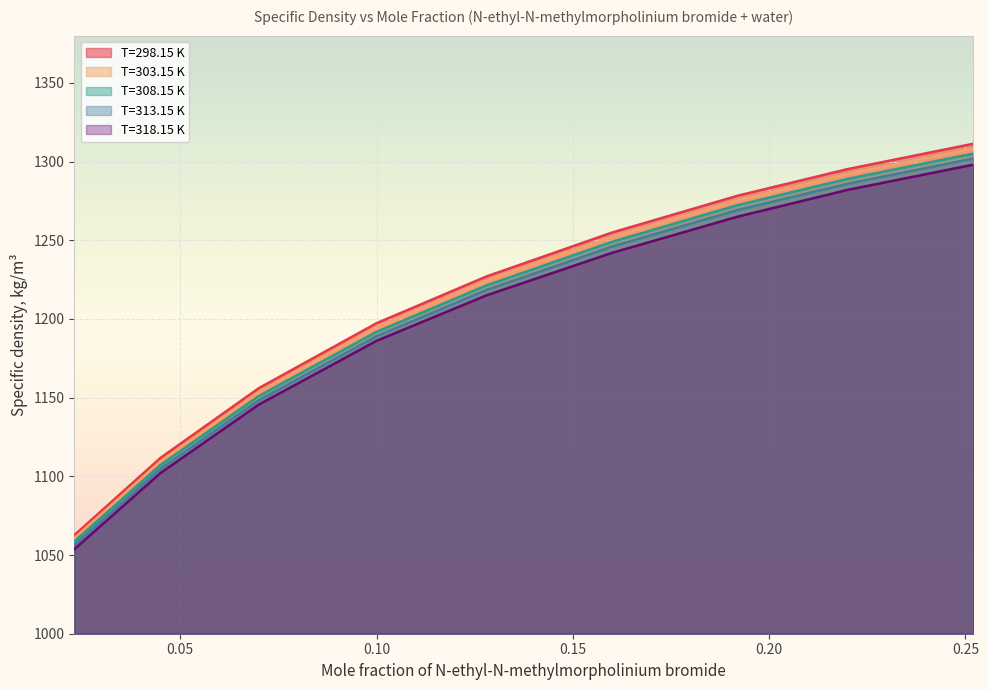

What is the difference between the maximum and second lowest values in the T=298.15 K series?

199.5